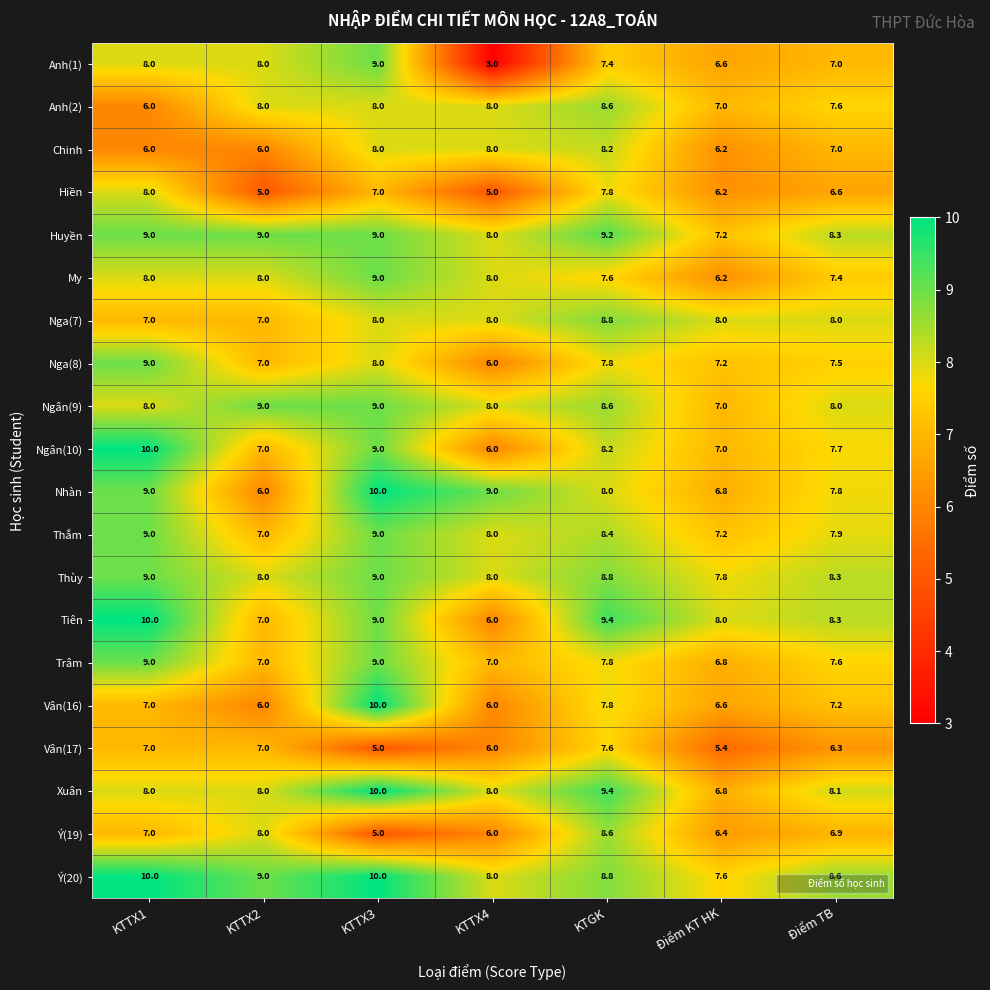

The Thùy series shows 8.3 at Điểm TB. True or false?

True